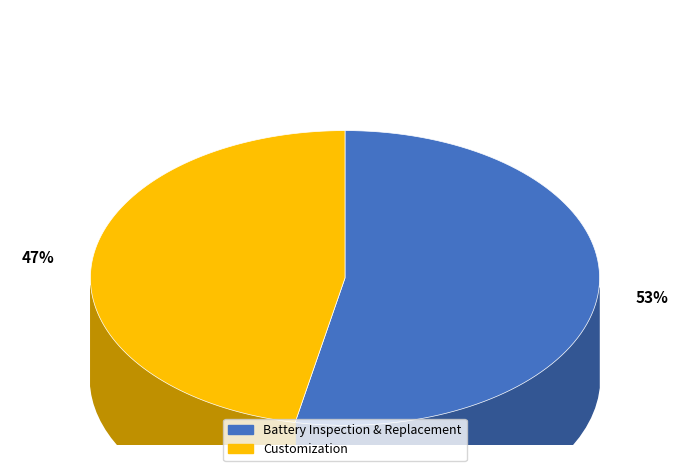

What is the largest slice in the pie chart?

Battery Inspection & Replacement